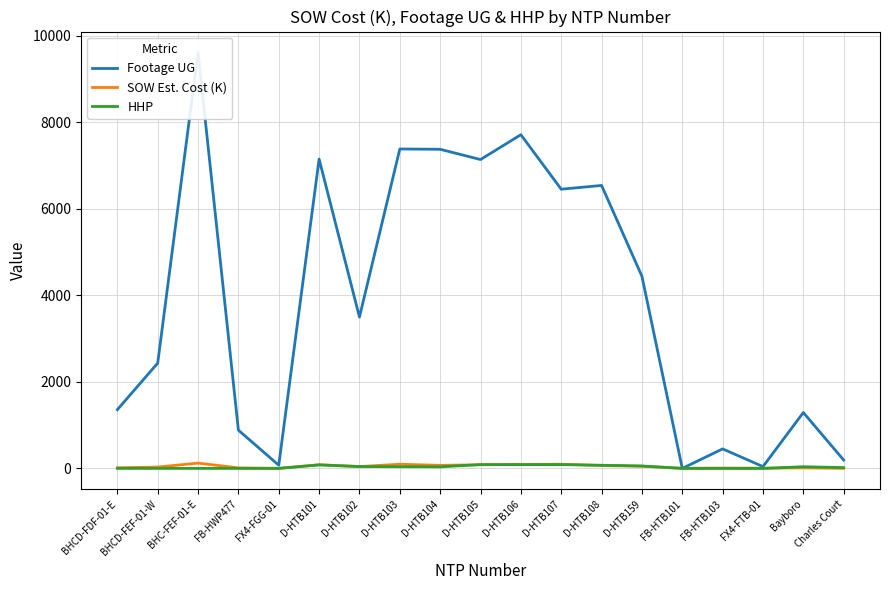

True or false: SOW Est. Cost (K) has a value of 7.0 at FX4-FTB-01.

False